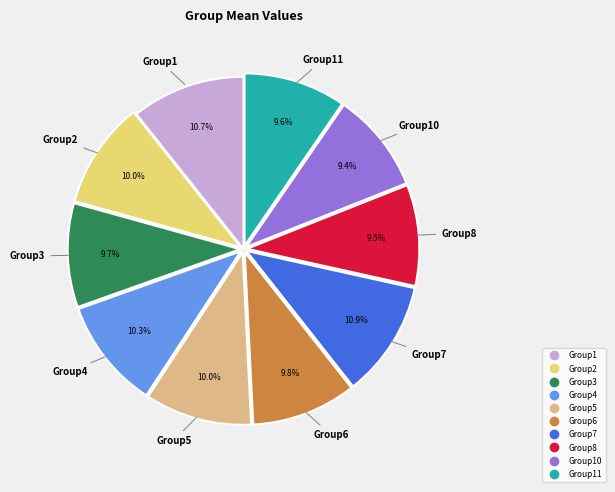

Is there any slice that represents more than half of the pie?

No